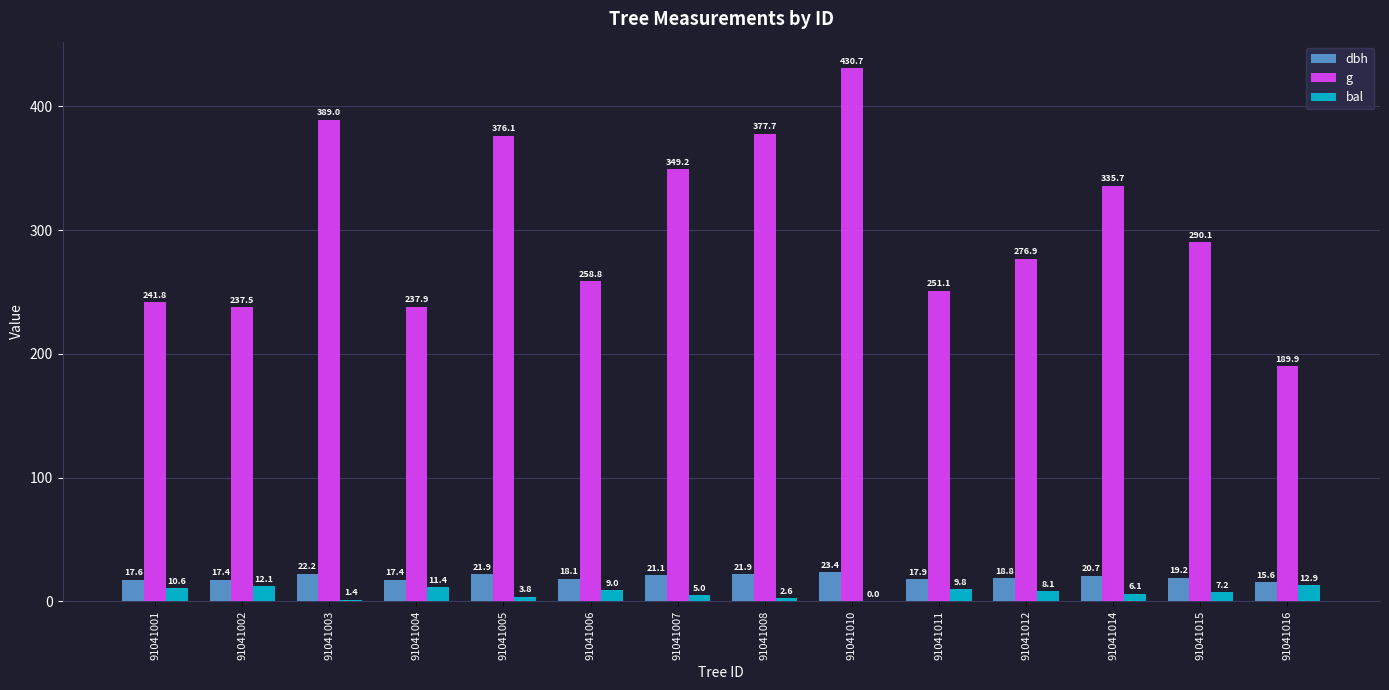

Is it true that dbh equals 21.1 at 91041007?

True